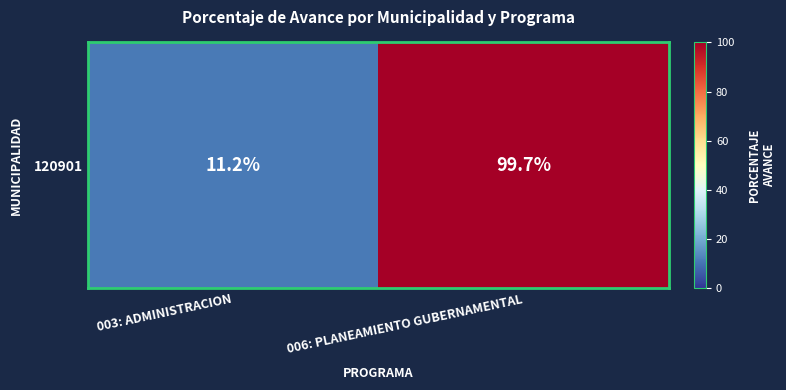

What is the ratio of the value at 003: ADMINISTRACION to the value at 006: PLANEAMIENTO GUBERNAMENTAL?

0.1